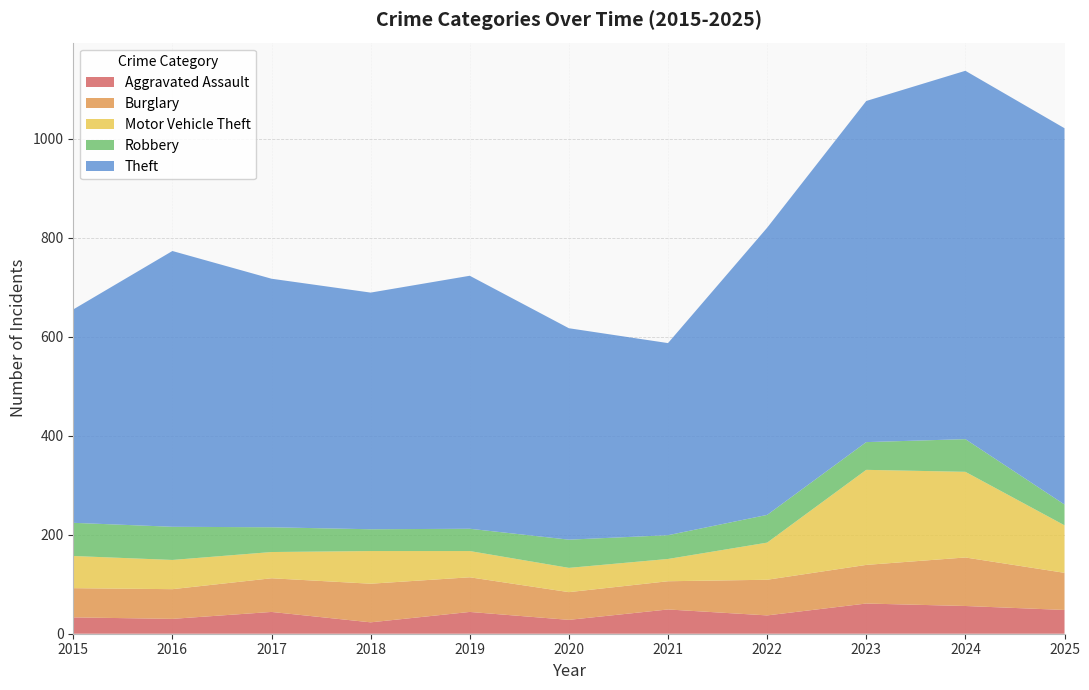

Reading right to left, transcribe all the data shown in this chart.

Aggravated Assault: 2025=48	2024=56	2023=61	2022=37	2021=49	2020=28	2019=44	2018=23	2017=44	2016=30	2015=33
Burglary: 2025=75	2024=98	2023=78	2022=72	2021=57	2020=56	2019=70	2018=78	2017=68	2016=60	2015=59
Motor Vehicle Theft: 2025=96	2024=173	2023=192	2022=75	2021=45	2020=49	2019=53	2018=66	2017=53	2016=59	2015=65
Robbery: 2025=42	2024=66	2023=56	2022=56	2021=48	2020=57	2019=45	2018=44	2017=50	2016=67	2015=67
Theft: 2025=760	2024=744	2023=689	2022=580	2021=388	2020=427	2019=511	2018=478	2017=502	2016=557	2015=431